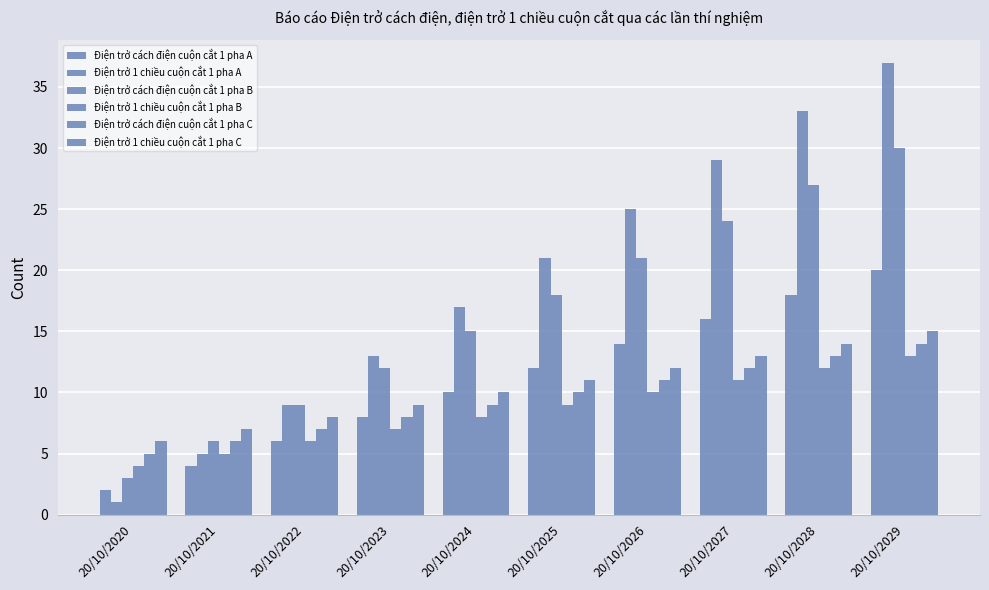

How many data points in Điện trở 1 chiều cuộn cắt 1 pha A are less than 21?

5